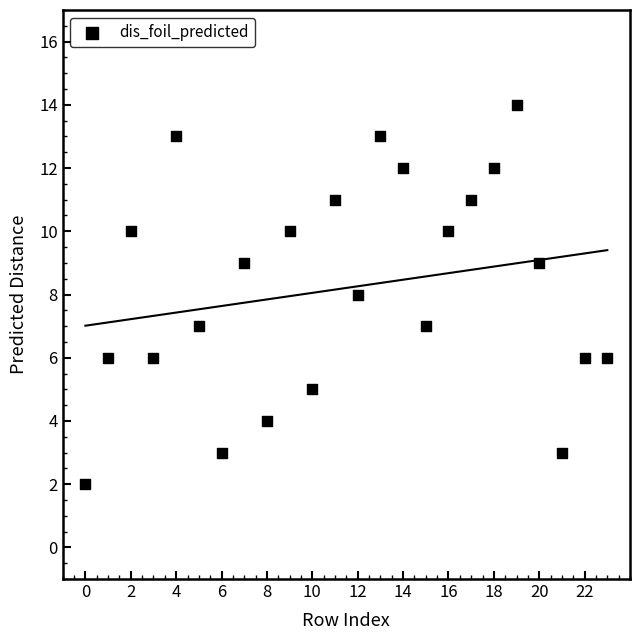

What is the range of Y values (max minus min)?

12